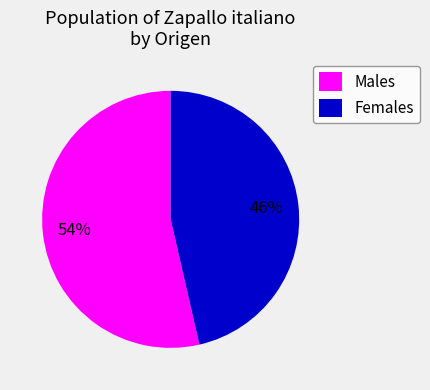

True or false: Males accounts for 47% of the total.

False